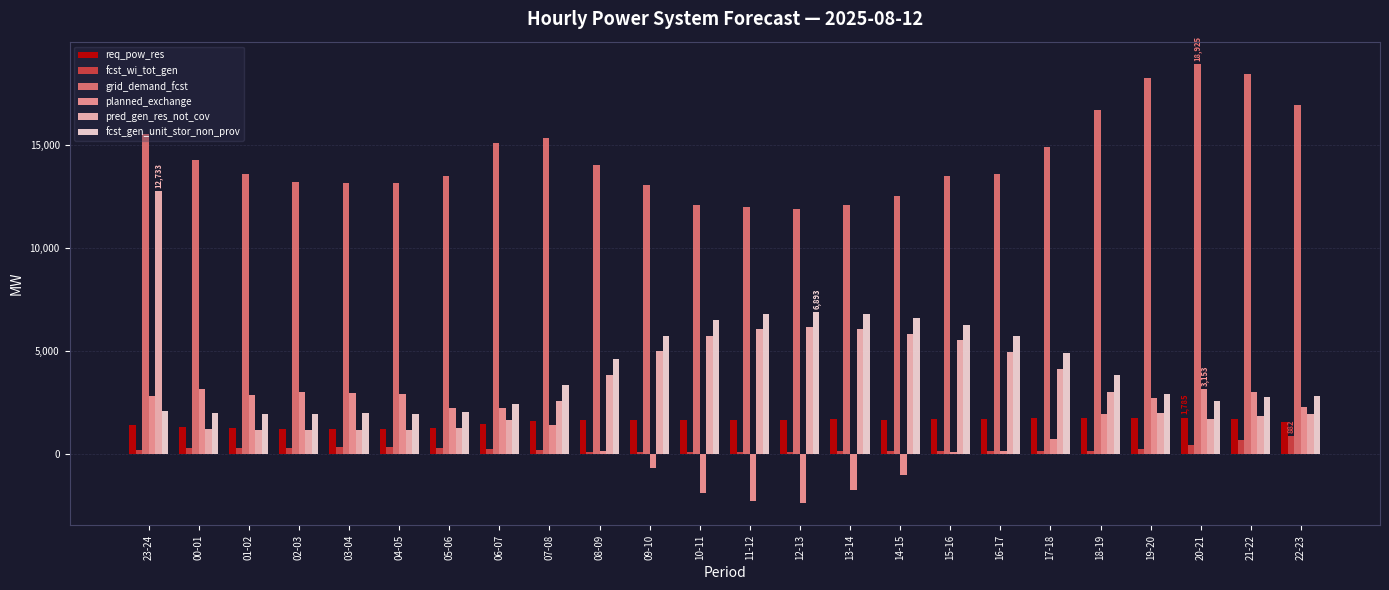

How many groups of bars are there?

24